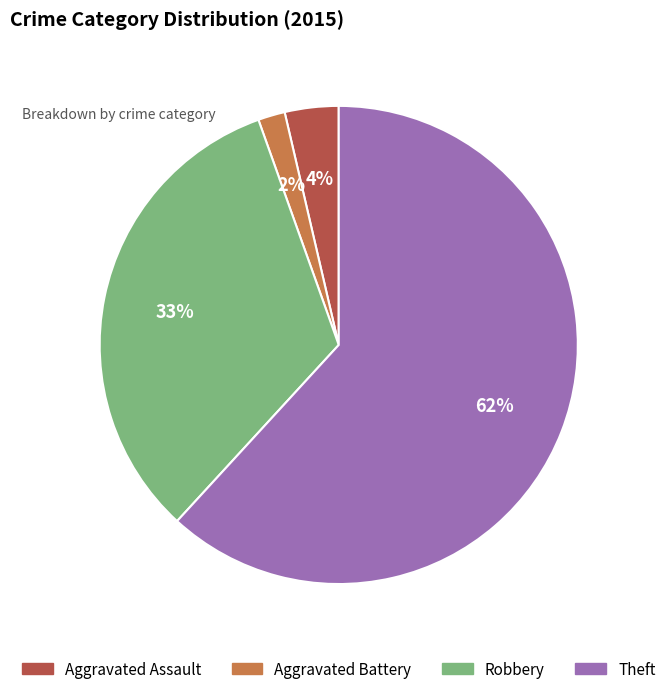

Is it true that Aggravated Assault is 12% of the pie?

False